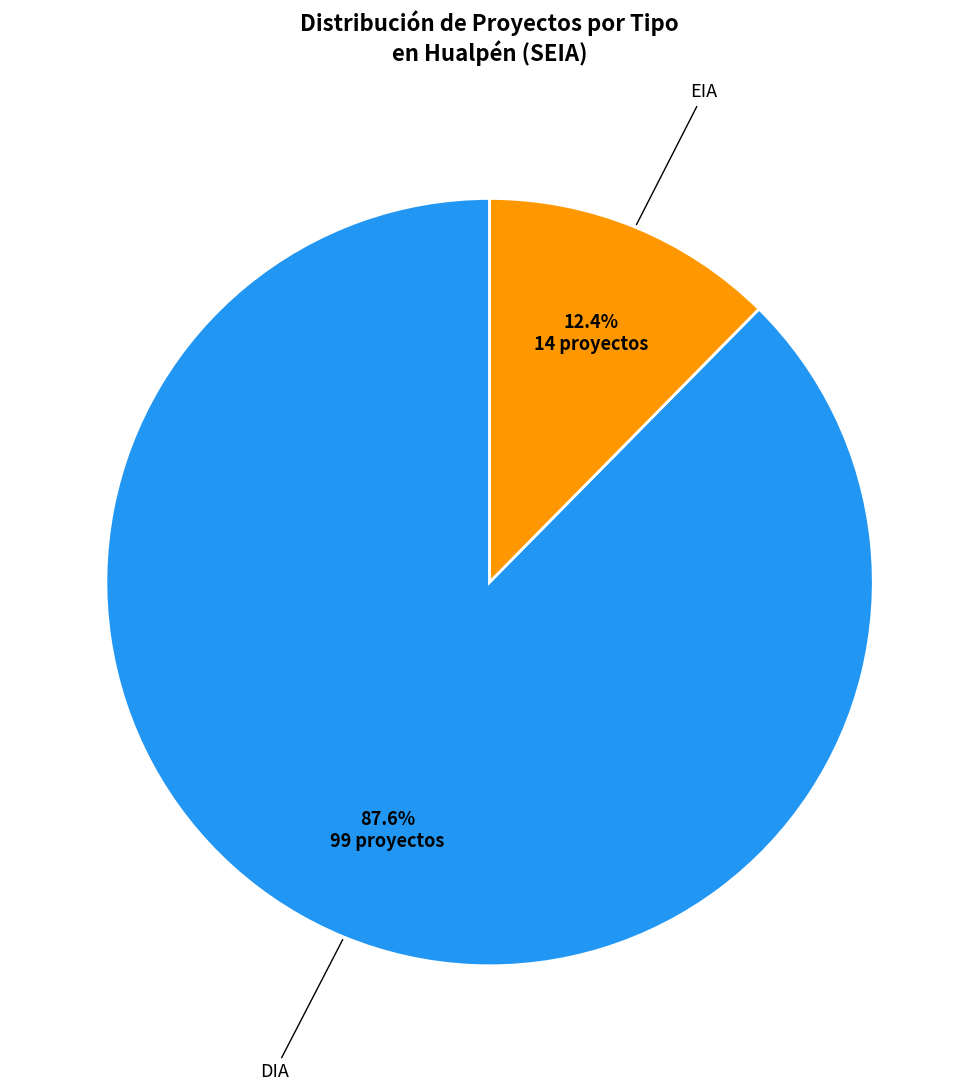

Is there any slice that represents more than half of the pie?

Yes